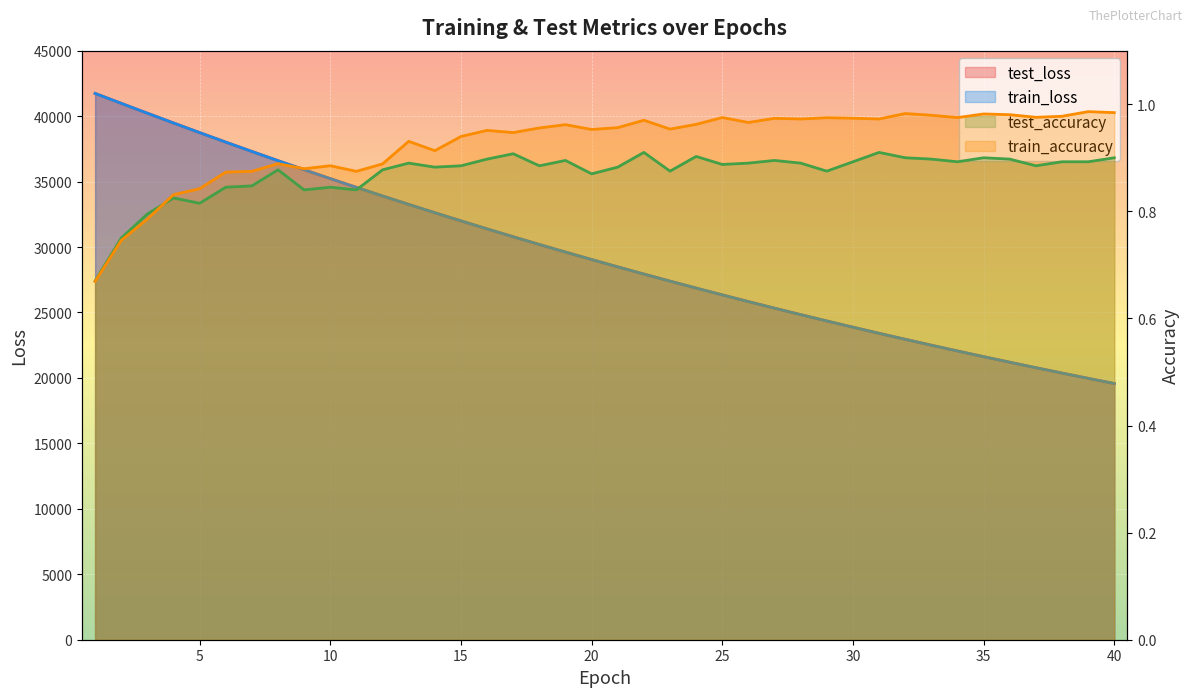

True or false: train_accuracy and test_loss intersect in this chart.

False